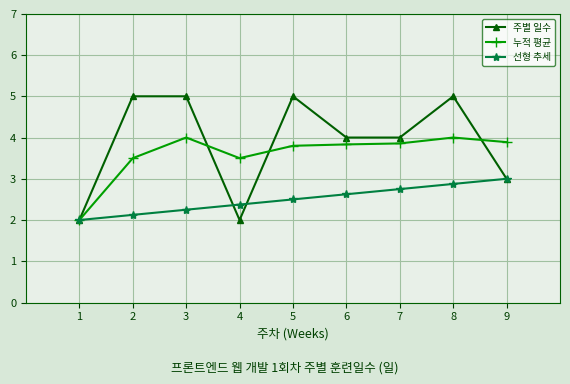

Where is the first local maximum for 누적 평균?

3